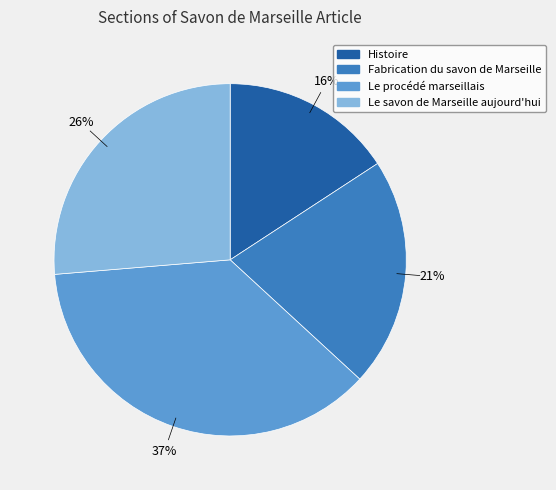

Which slice is the largest?

Le procédé marseillais